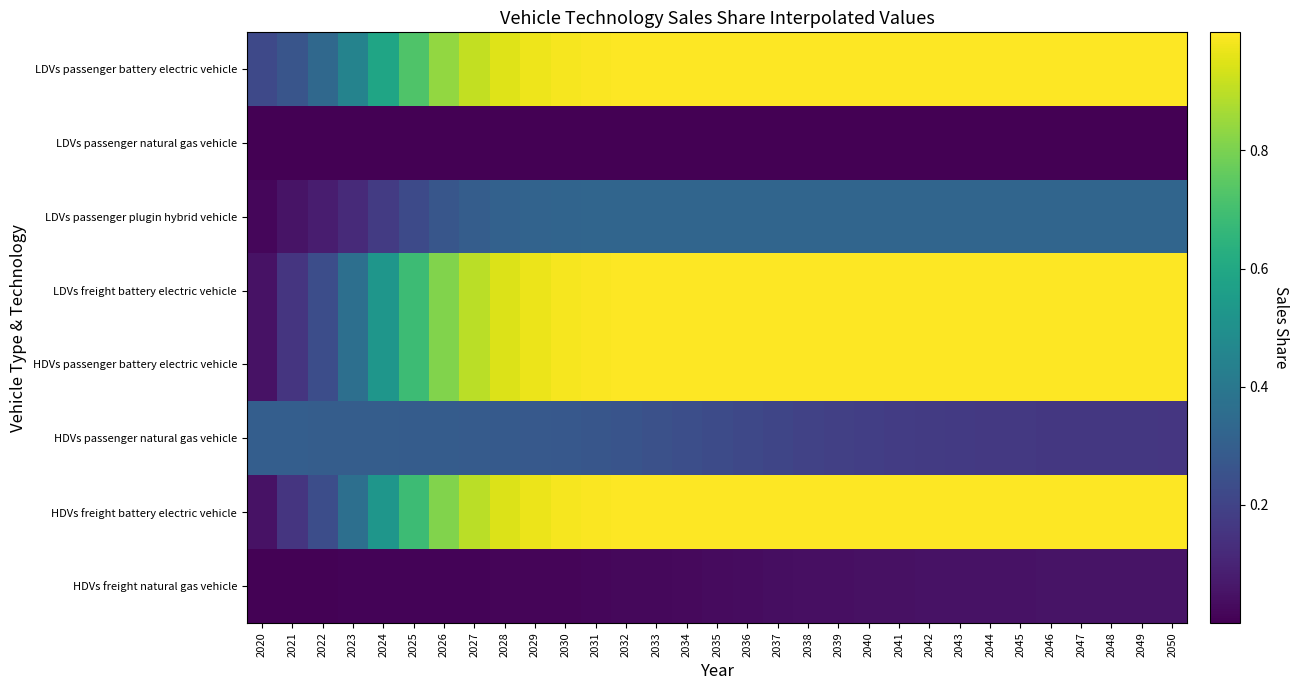

Rank the series by their maximum value, from lowest to highest.

LDVs passenger natural gas vehicle, HDVs freight natural gas vehicle, HDVs passenger natural gas vehicle, LDVs passenger plugin hybrid vehicle, LDVs freight battery electric vehicle, HDVs passenger battery electric vehicle, HDVs freight battery electric vehicle, LDVs passenger battery electric vehicle